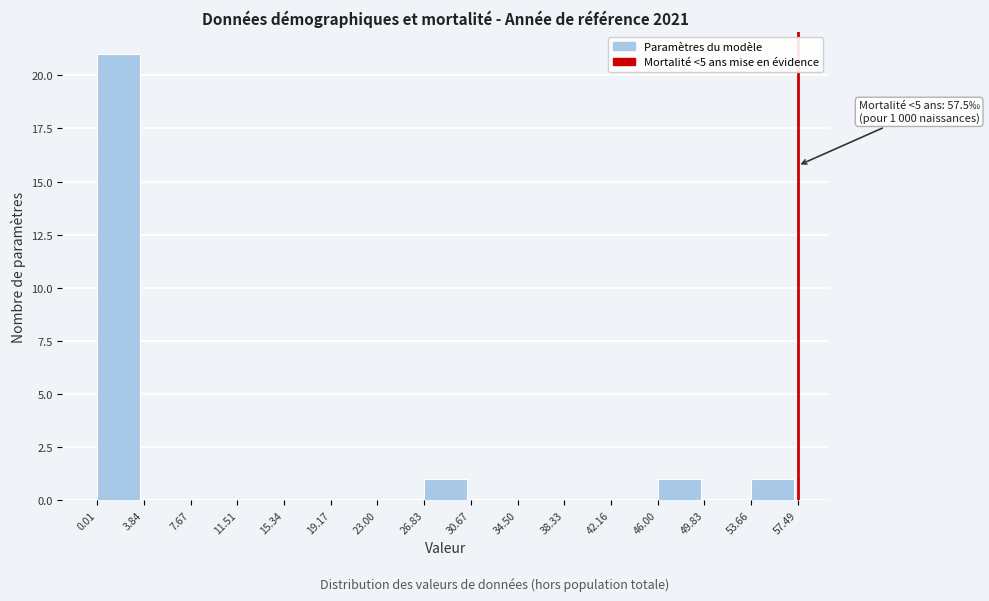

Over which range of the x-axis is the bar tallest?

0.01 to 3.84